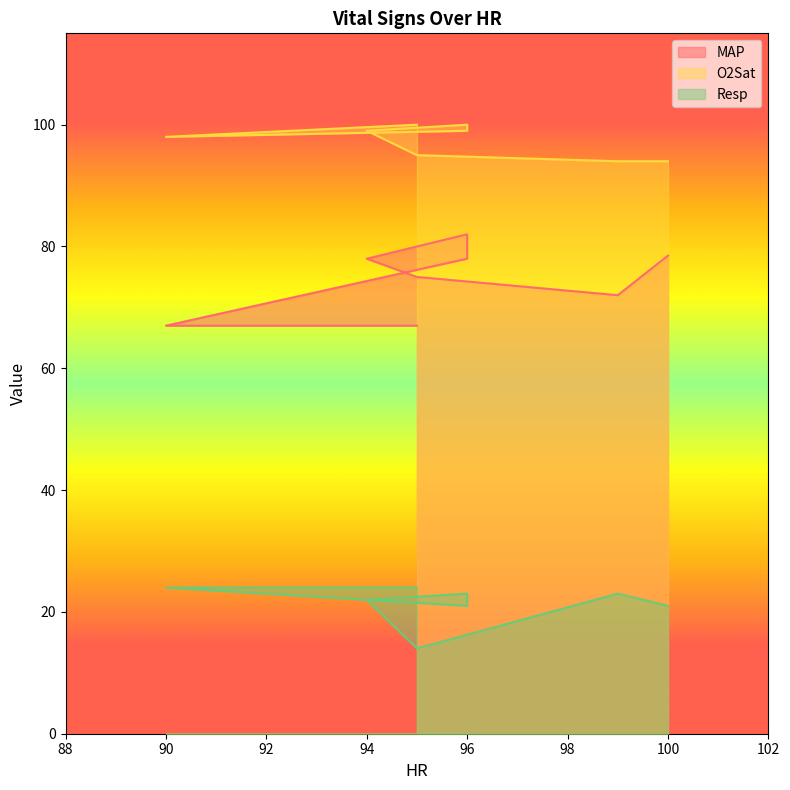

What is the sum of all Resp values?

172.0